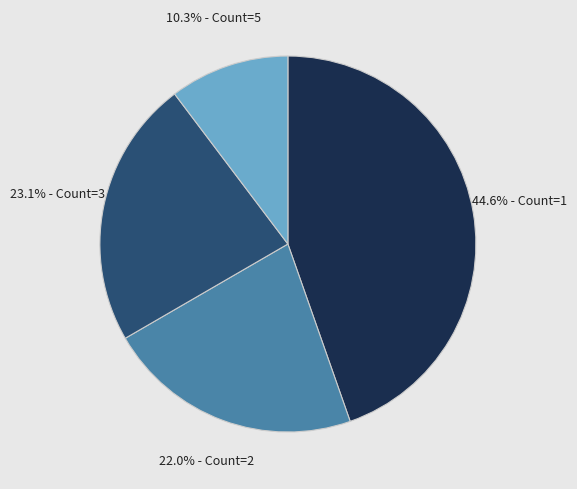

To the nearest percent, what is the difference between the largest and smallest slice percentages?

34%